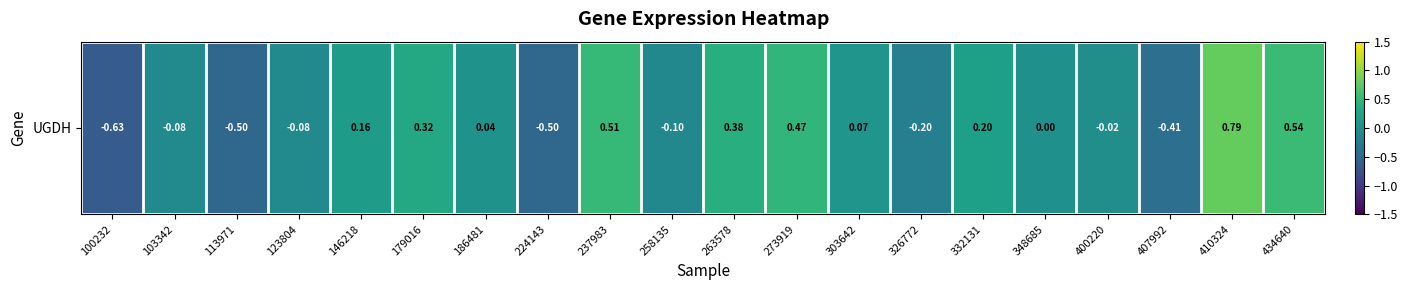

List the labels in order of value, smallest first.

100232, 224143, 113971, 407992, 326772, 258135, 123804, 103342, 400220, 348685, 186481, 303642, 146218, 332131, 179016, 263578, 273919, 237983, 434640, 410324